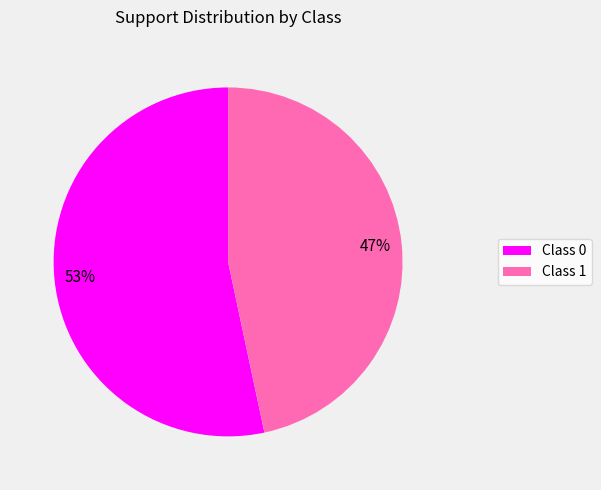

To the nearest percent, what is the combined percentage of Class 0 and Class 1?

100%